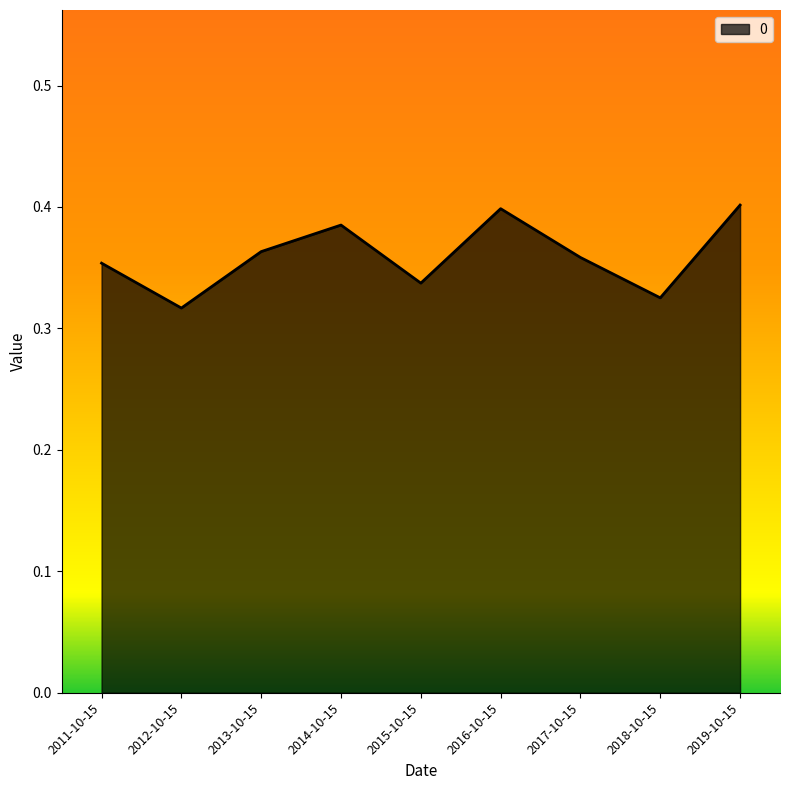

What position from the left is 2012-10-15?

2